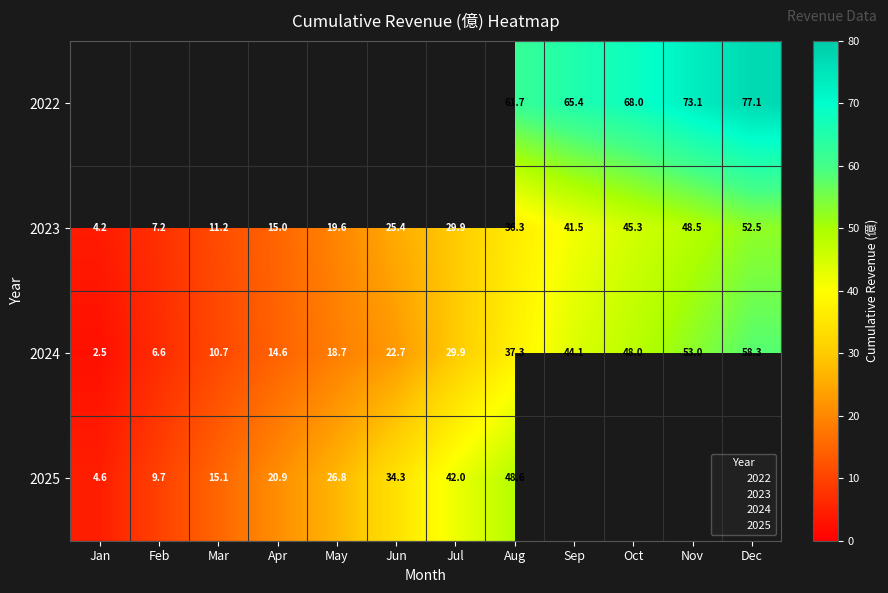

What is the difference between the 2024 values at Oct and Sep?

3.9